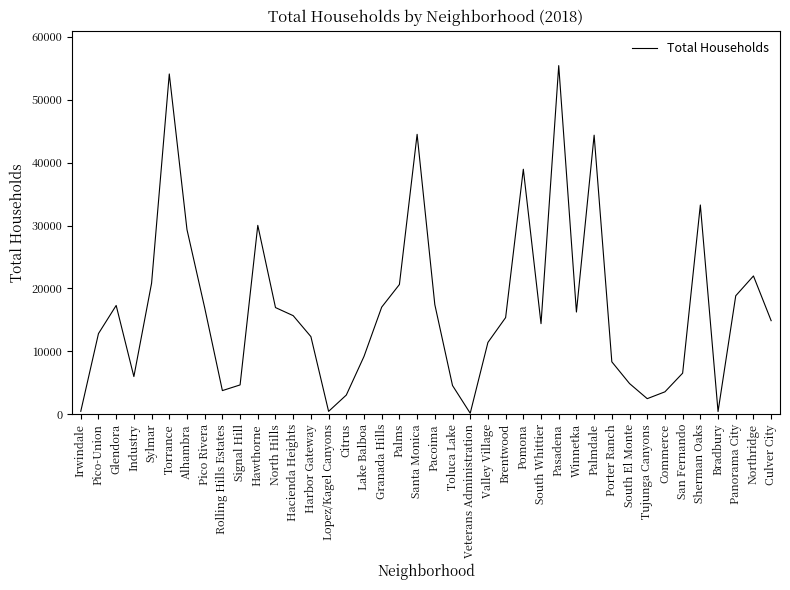

At which category does the chart reach its peak across all series?

Pasadena